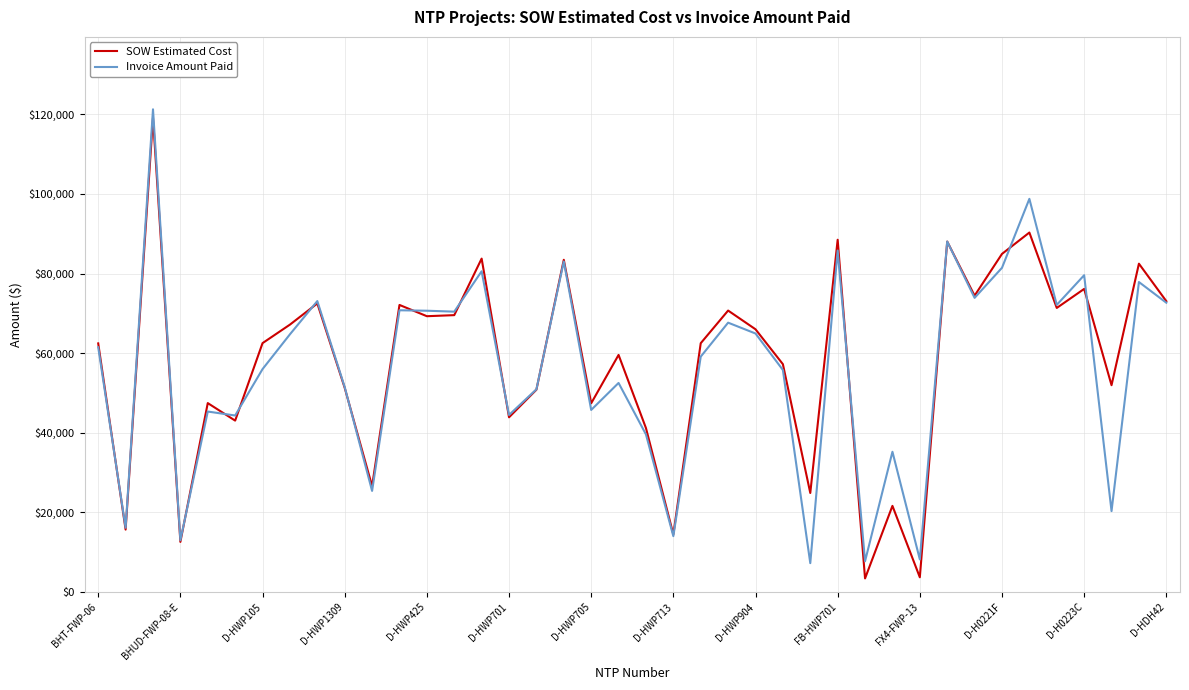

The value of Invoice Amount Paid at D-HWP713 is 14042.0. True or false?

True